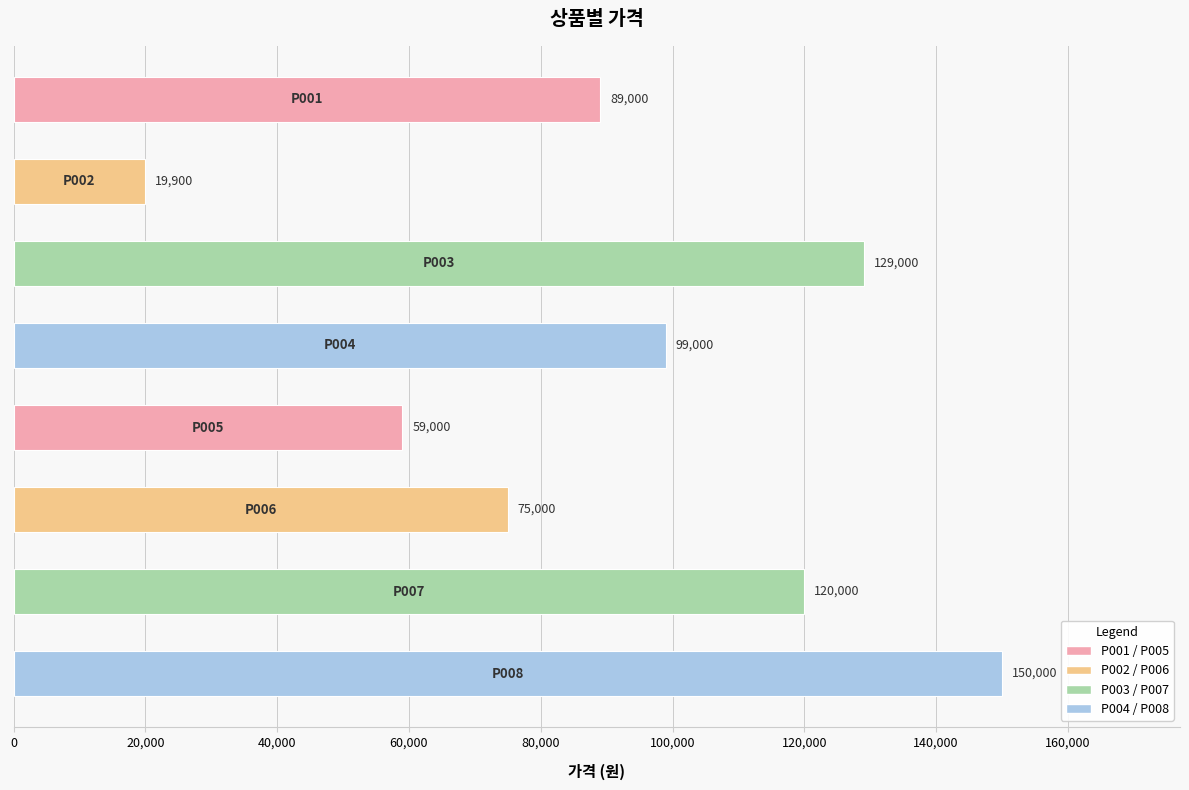

What is the greatest value displayed?

150000